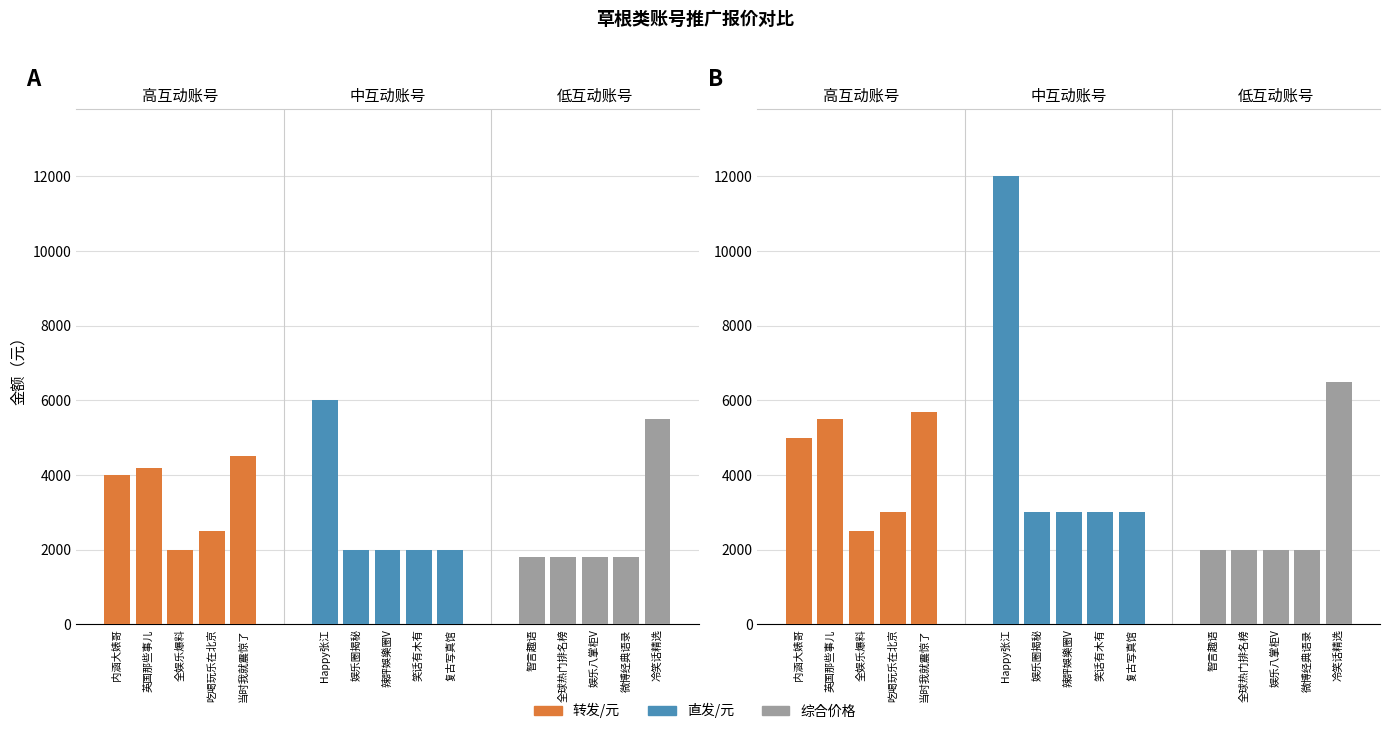

True or false: 直发/元_中互动账号 has a value of 20771 at 内涵大婊哥.

False